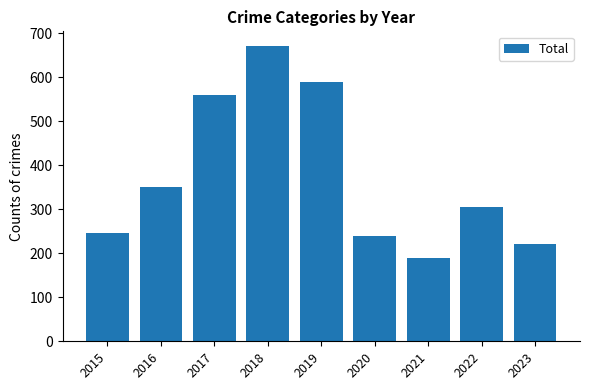

List the labels in order of value, smallest first.

2021, 2023, 2020, 2015, 2022, 2016, 2017, 2019, 2018